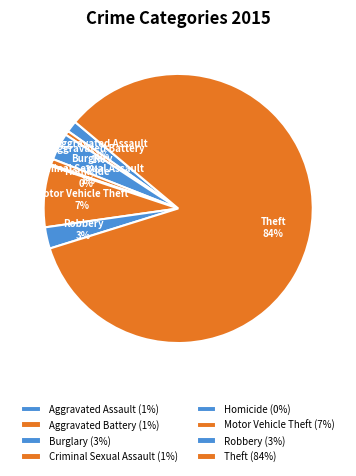

How many segments does this pie chart have?

8